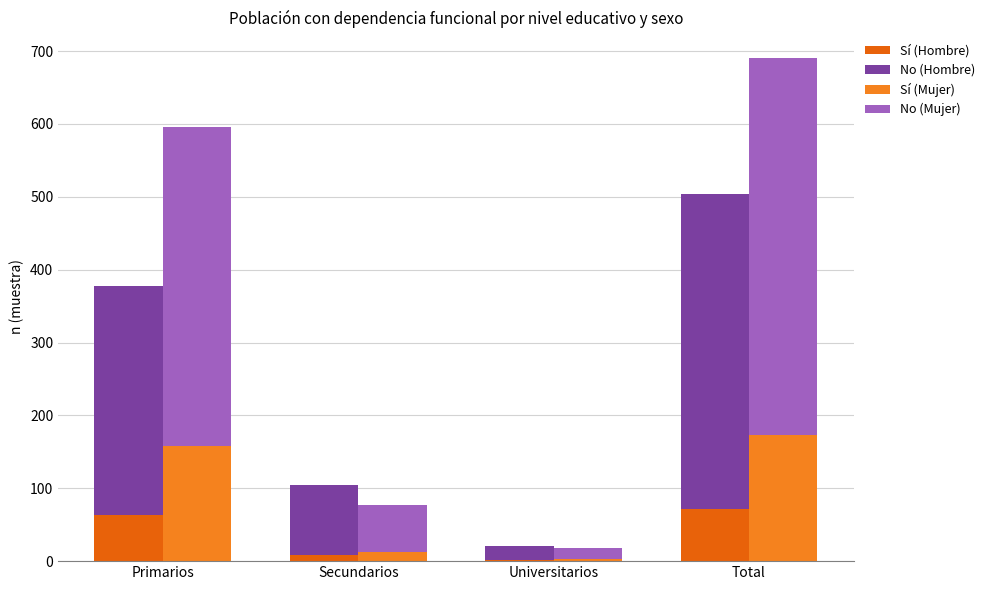

Rank the series by their maximum value, from lowest to highest.

Sí (Hombre), Sí (Mujer), No (Hombre), No (Mujer)